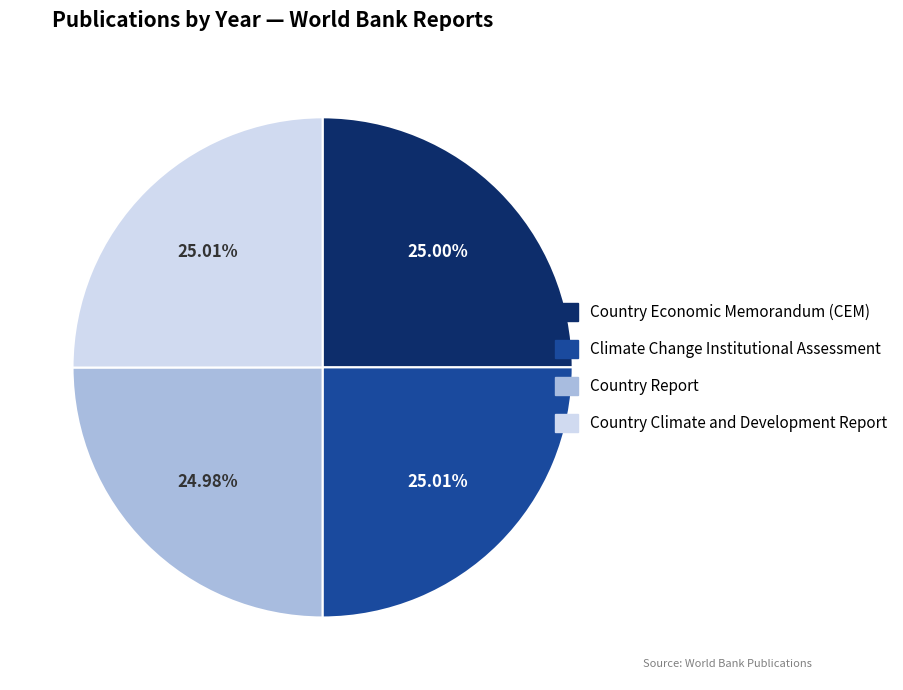

Approximately how many times larger is the value at Country Report compared to Country Climate and Development Report?

1.0